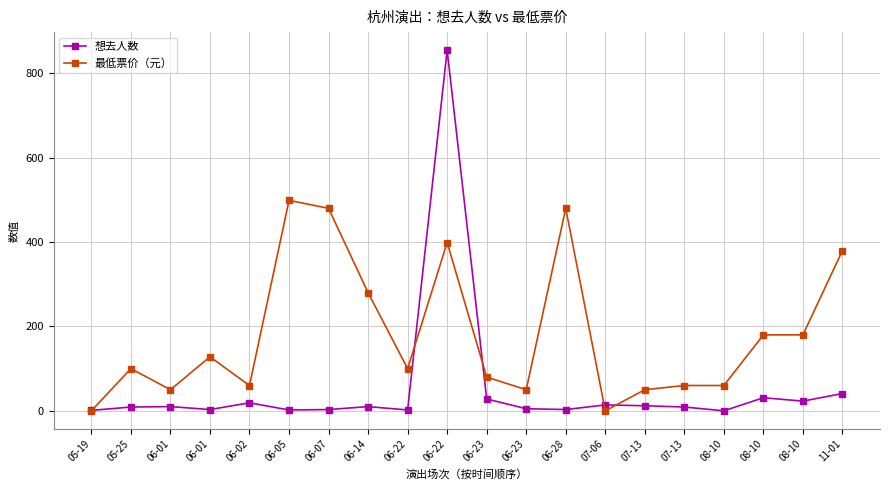

How many data points in 想去人数 are less than 10?

10